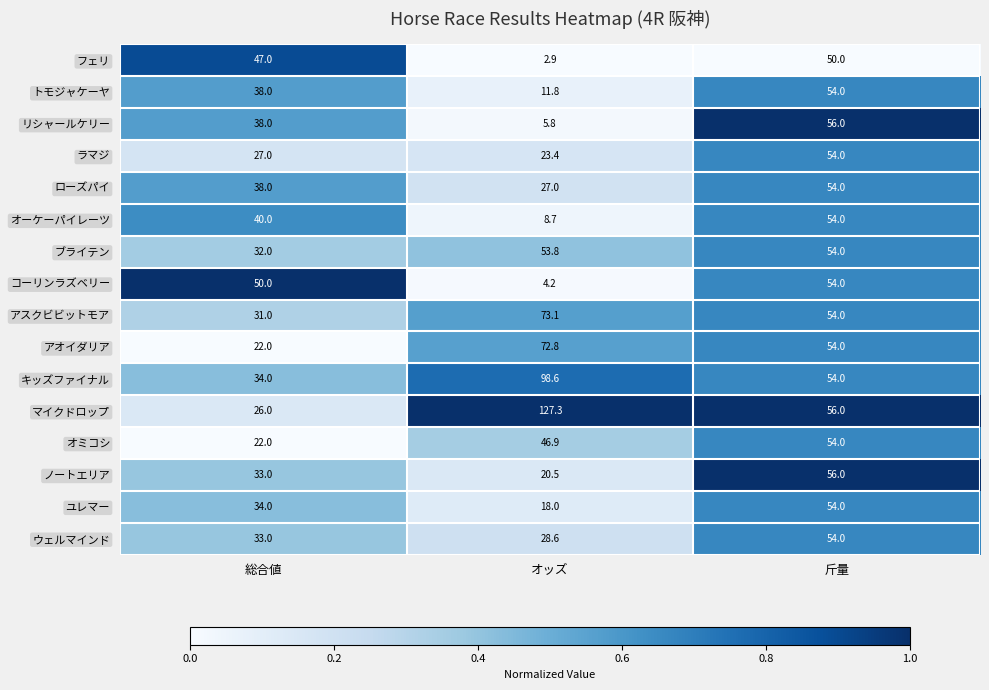

List the labels in order of アスクビビットモア value, largest first.

オッズ, 斤量, 総合値